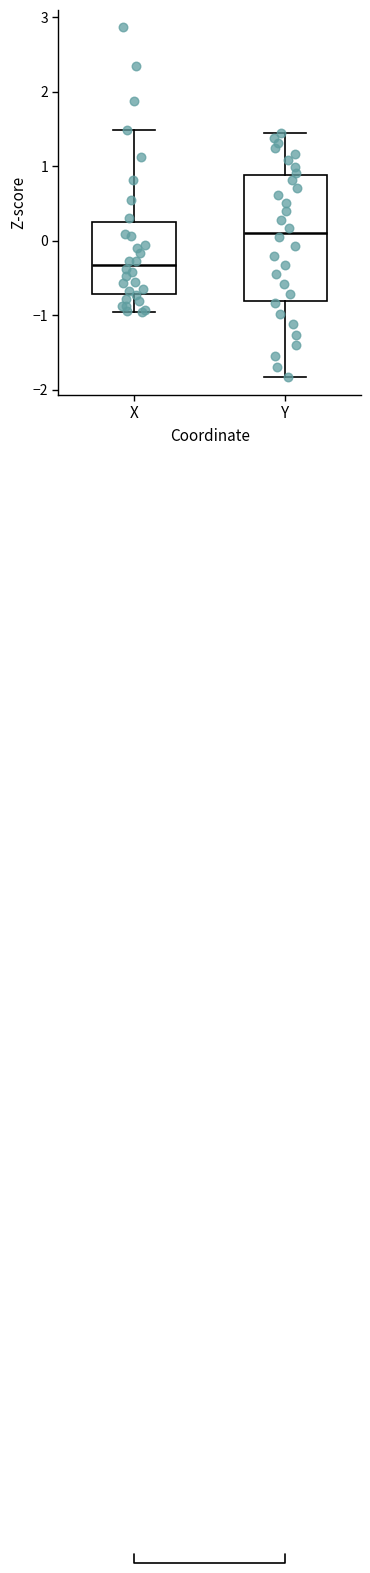

Which box is the tallest, from its lower edge to its upper edge?

Y